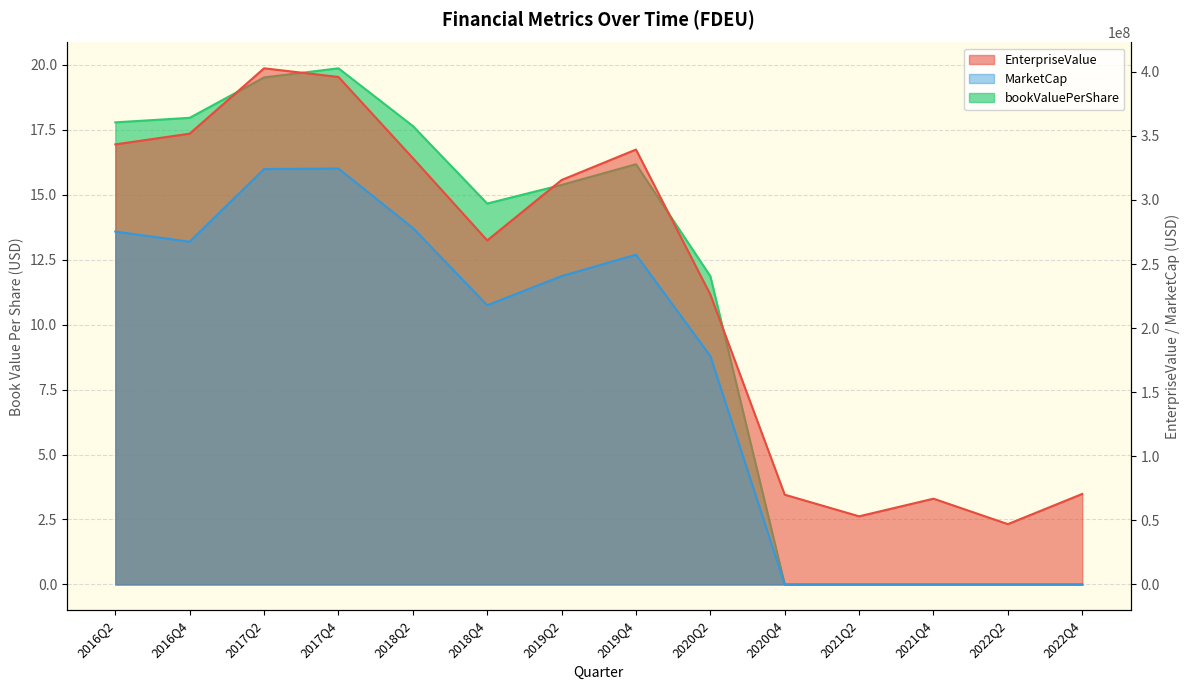

Reading right to left, list all the values displayed in this chart.

EnterpriseValue: 2022Q4=70604668.0	2022Q2=47050192.0	2021Q4=66901973.0	2021Q2=53153570.0	2020Q4=70013062.0	2020Q2=226126094.4	2019Q4=339306065.3	2019Q2=315555636.6	2018Q4=268411833.4	2018Q2=332638868.4	2017Q4=395947475.3	2017Q2=402696300.0	2016Q4=351709600.0	2016Q2=343335400.0
MarketCap: 2022Q4=0.0	2022Q2=0.0	2021Q4=0.0	2021Q2=0.0	2020Q4=0.0	2020Q2=178177949.4	2019Q4=257272416.3	2019Q2=240557463.6	2018Q4=217811342.4	2018Q2=278123027.4	2017Q4=324476865.3	2017Q2=324096300.0	2016Q4=267409600.0	2016Q2=275335400.0
bookValuePerShare: 2022Q4=0.0	2022Q2=0.0	2021Q4=0.0	2021Q2=0.0	2020Q4=0.0	2020Q2=11.9	2019Q4=16.2	2019Q2=15.4	2018Q4=14.7	2018Q2=17.6	2017Q4=19.9	2017Q2=19.5	2016Q4=18.0	2016Q2=17.8